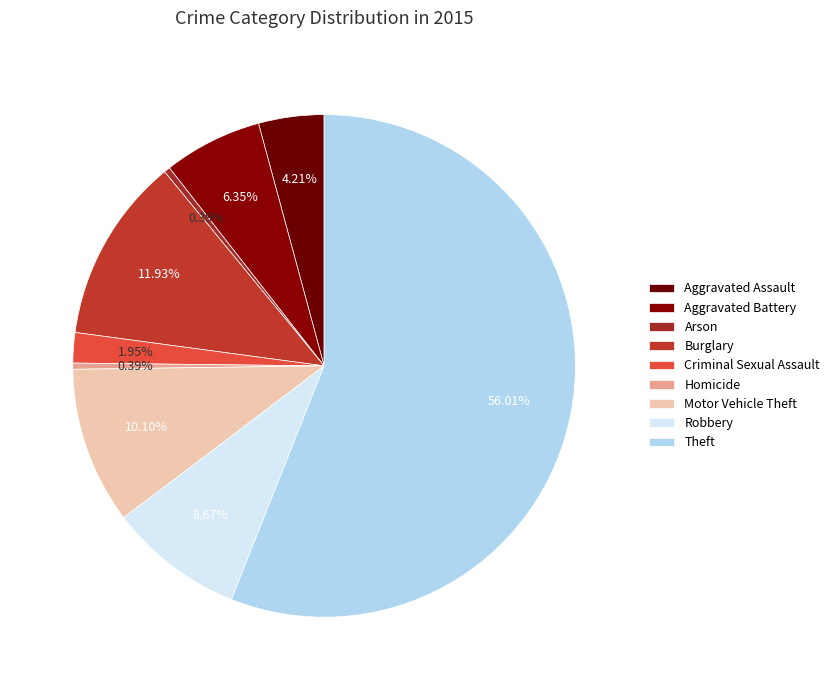

Rank the categories by value from lowest to highest.

Arson, Homicide, Criminal Sexual Assault, Aggravated Assault, Aggravated Battery, Robbery, Motor Vehicle Theft, Burglary, Theft